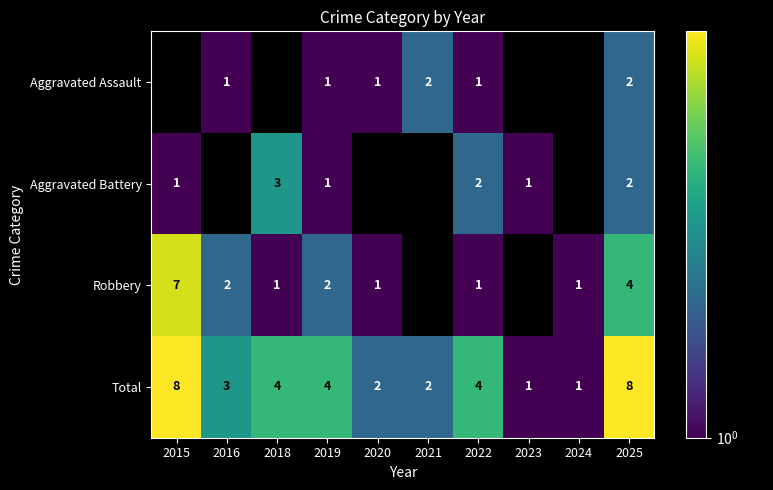

Is the value of Robbery at 2024 greater than the value of Total at 2019?

No